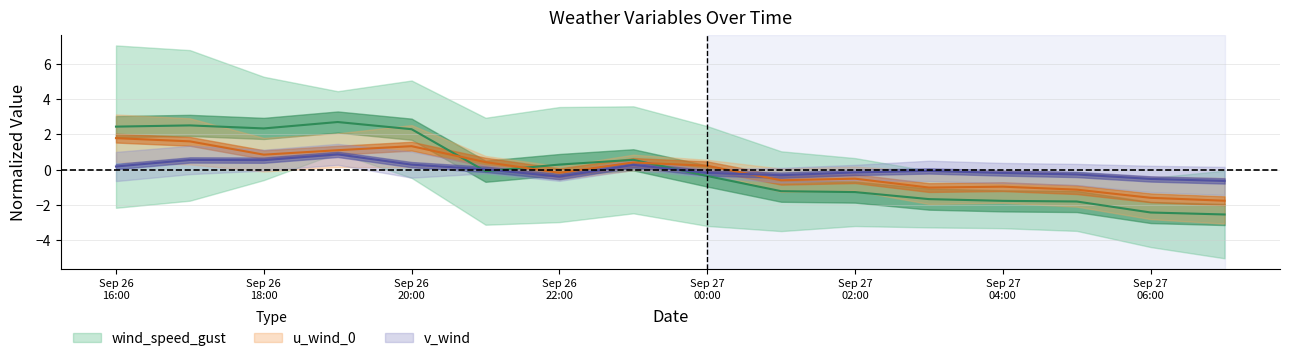

How many positive values does the v_wind series have?

7